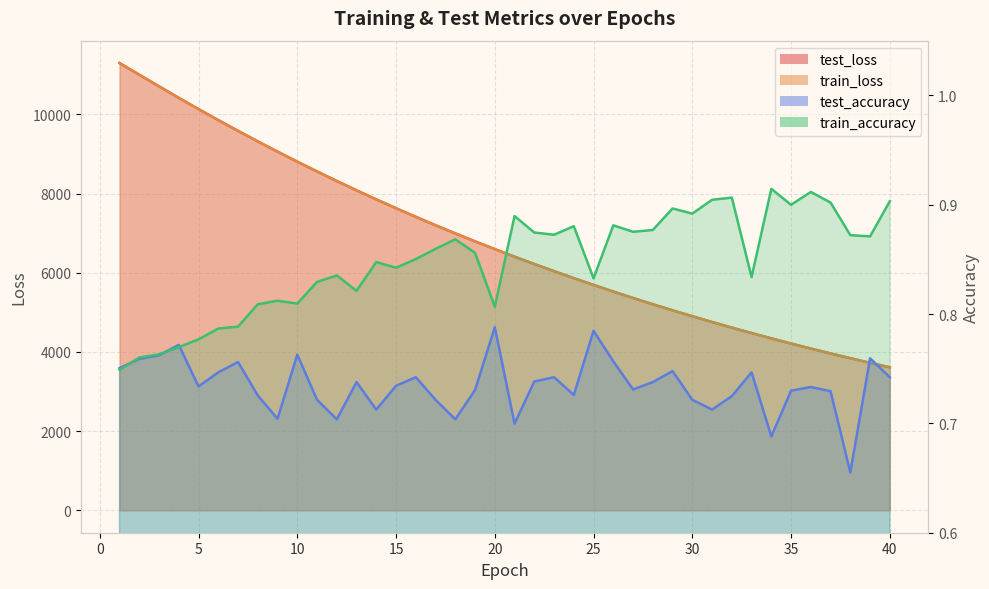

In train_accuracy, how many points are higher than both neighbors (excluding endpoints)?

11